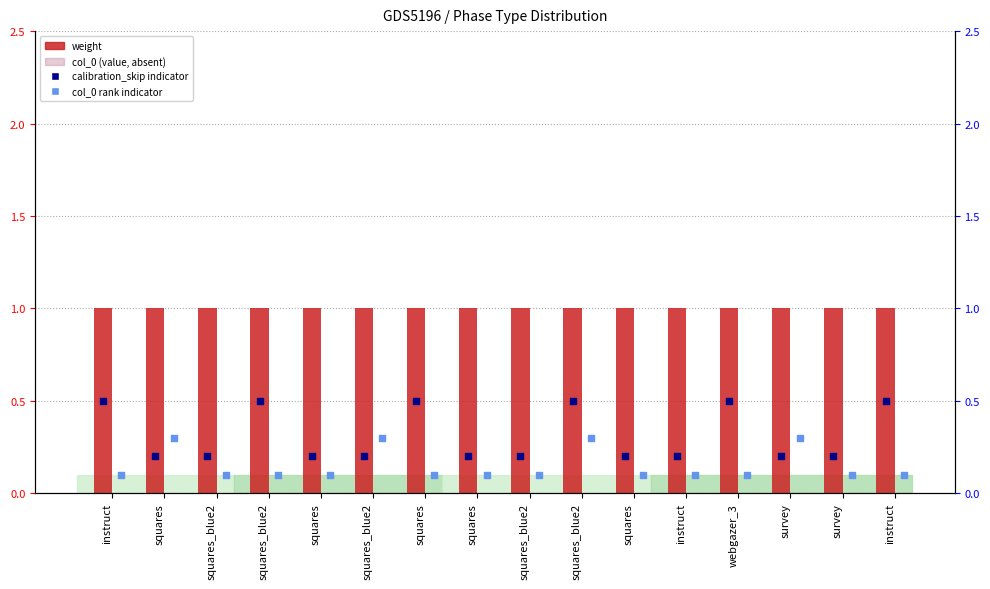

Which series reaches the minimum Y coordinate?

col_0